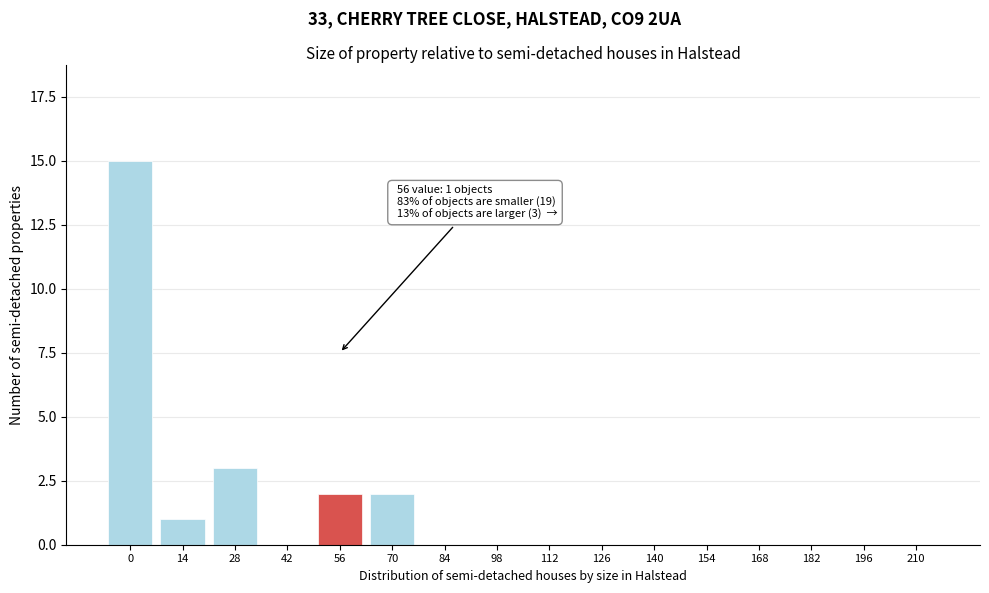

Reading right to left, transcribe all the data shown in this chart.

210=0	196=0	182=0	168=0	154=0	140=0	126=0	112=0	98=0	84=0	70=2	56=2	42=0	28=3	14=1	0=15